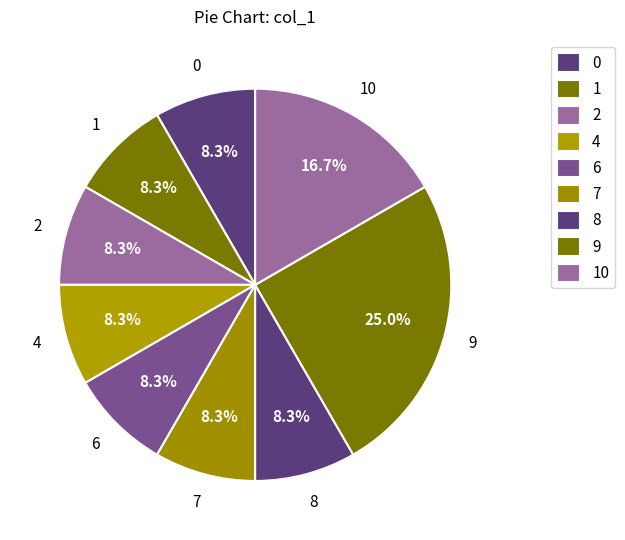

Does 9 account for over 50% of the chart?

No